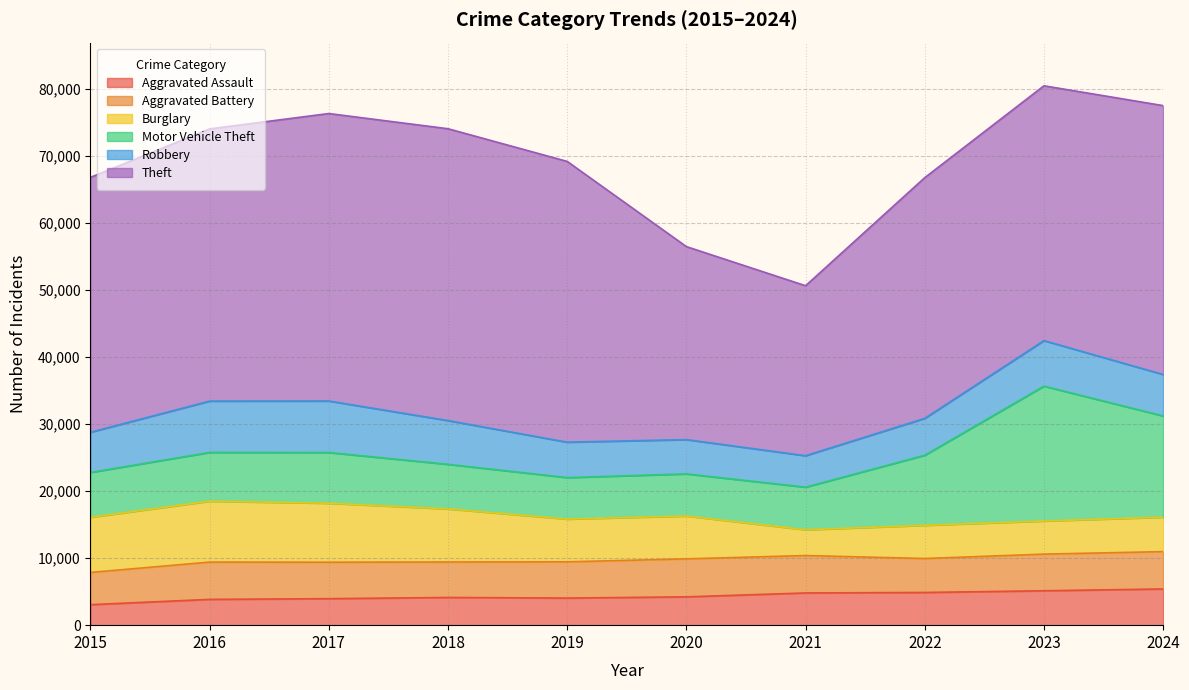

Reading left to right, extract all data points from this chart.

Aggravated Assault: 2015=3057	2016=3847	2017=3953	2018=4134	2019=4044	2020=4226	2021=4804	2022=4878	2023=5132	2024=5403
Aggravated Battery: 2015=4808	2016=5561	2017=5436	2018=5287	2019=5402	2020=5663	2021=5580	2022=5064	2023=5462	2024=5569
Burglary: 2015=8230	2016=9078	2017=8798	2018=7916	2019=6375	2020=6391	2021=3844	2022=4954	2023=4940	2024=5131
Motor Vehicle Theft: 2015=6682	2016=7279	2017=7563	2018=6653	2019=6187	2020=6282	2021=6355	2022=10445	2023=20113	2024=15102
Robbery: 2015=5996	2016=7655	2017=7685	2018=6526	2019=5286	2020=5115	2021=4692	2022=5505	2023=6794	2024=6184
Theft: 2015=38017	2016=40601	2017=42876	2018=43527	2019=41876	2020=28786	2021=25352	2022=35902	2023=38008	2024=40102